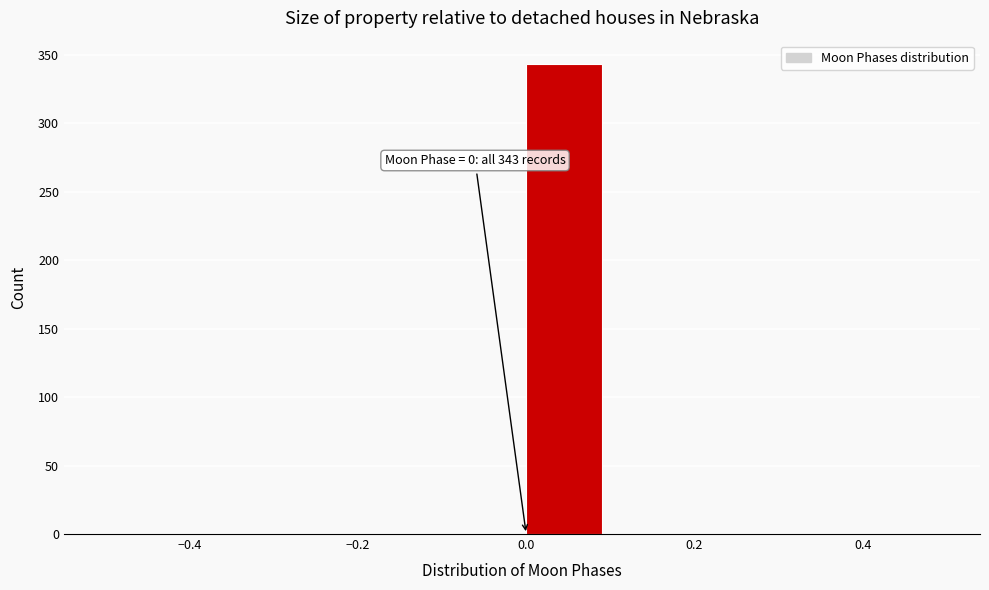

Over which range of the x-axis is the bar tallest?

0.0 to 0.1